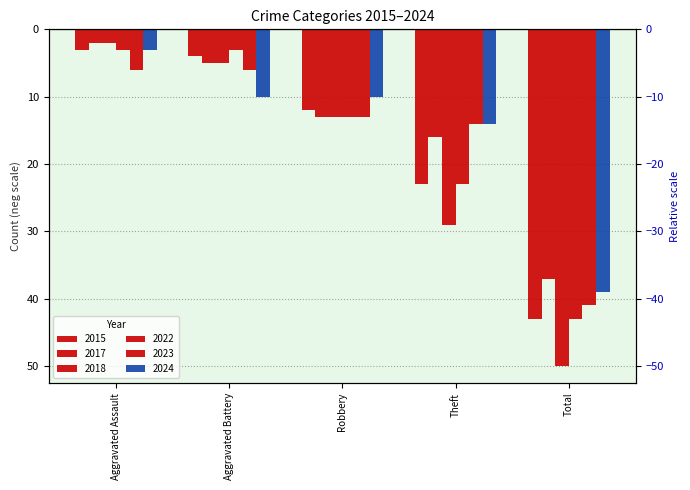

At which category does the chart reach its minimum across all series?

Total